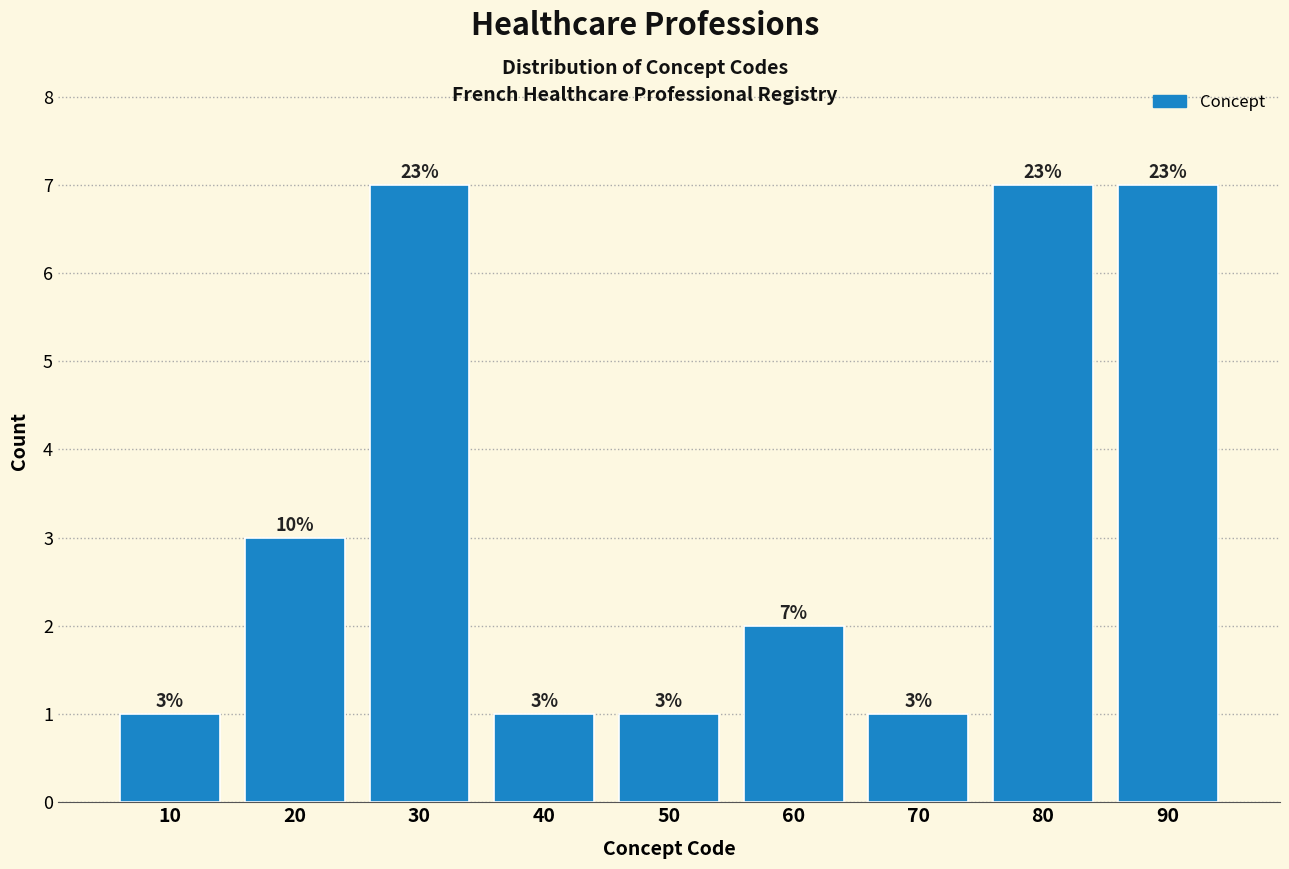

Reading left to right, what are all the values shown in this chart?

1	3	7	1	1	2	1	7	7